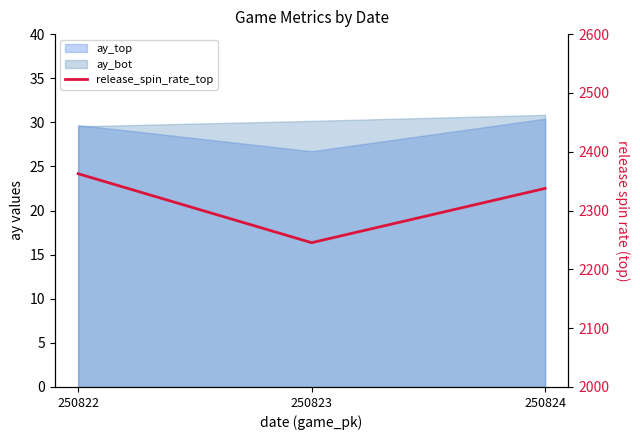

Rank the categories by value from highest to lowest.

250822, 250824, 250823